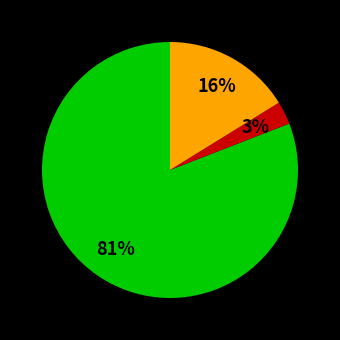

Does any single category account for the majority?

Yes